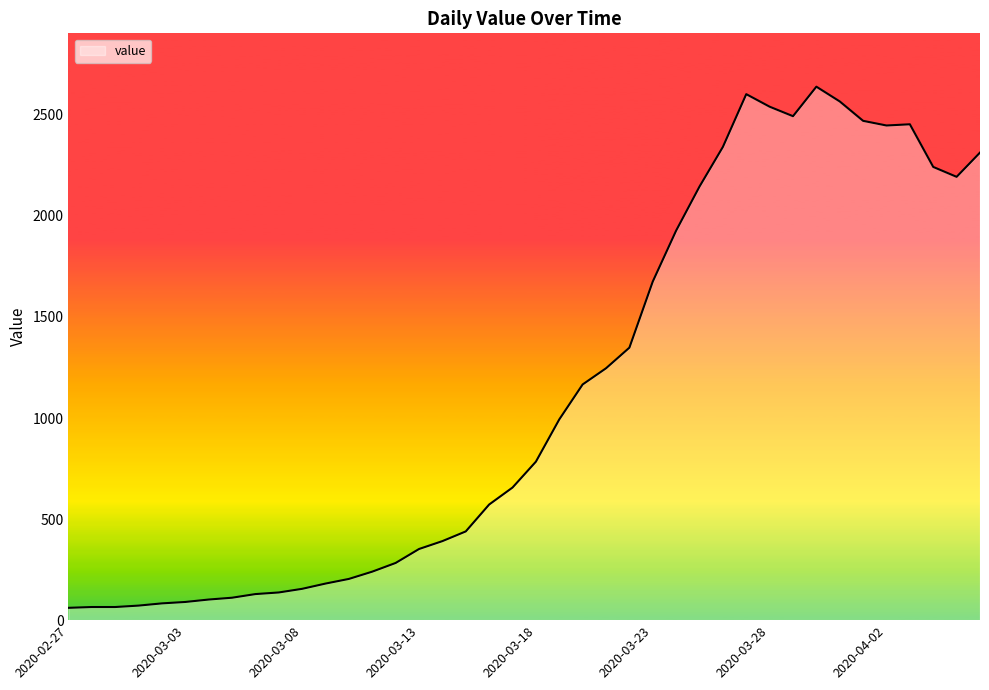

What is the smallest value displayed?

61